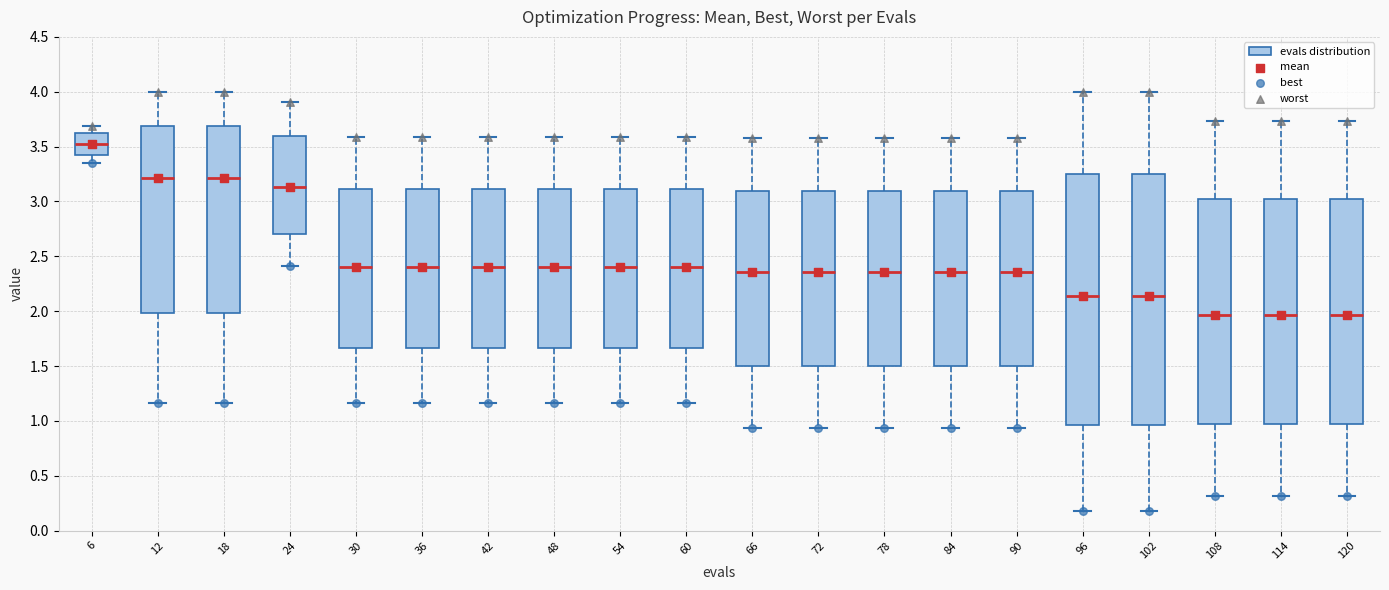

Reading left to right, transcribe this box plot: for each box, give where its median line is, the range the box spans, and where its two whiskers end, as read against the y-axis. The values are not printed on the chart, so give them approximately, as read against the axis.

6: median 3.55, box 3.40 to 3.60, whiskers 3.35 to 3.70
12: median 3.20, box 2.00 to 3.70, whiskers 1.15 to 4.00
18: median 3.20, box 2.00 to 3.70, whiskers 1.15 to 4.00
24: median 3.15, box 2.70 to 3.60, whiskers 2.40 to 3.90
30: median 2.40, box 1.65 to 3.10, whiskers 1.15 to 3.60
36: median 2.40, box 1.65 to 3.10, whiskers 1.15 to 3.60
42: median 2.40, box 1.65 to 3.10, whiskers 1.15 to 3.60
48: median 2.40, box 1.65 to 3.10, whiskers 1.15 to 3.60
54: median 2.40, box 1.65 to 3.10, whiskers 1.15 to 3.60
60: median 2.40, box 1.65 to 3.10, whiskers 1.15 to 3.60
66: median 2.35, box 1.50 to 3.10, whiskers 0.95 to 3.60
72: median 2.35, box 1.50 to 3.10, whiskers 0.95 to 3.60
78: median 2.35, box 1.50 to 3.10, whiskers 0.95 to 3.60
84: median 2.35, box 1.50 to 3.10, whiskers 0.95 to 3.60
90: median 2.35, box 1.50 to 3.10, whiskers 0.95 to 3.60
96: median 2.15, box 0.95 to 3.25, whiskers 0.20 to 4.00
102: median 2.15, box 0.95 to 3.25, whiskers 0.20 to 4.00
108: median 1.95, box 0.95 to 3.00, whiskers 0.30 to 3.75
114: median 1.95, box 0.95 to 3.00, whiskers 0.30 to 3.75
120: median 1.95, box 0.95 to 3.00, whiskers 0.30 to 3.75